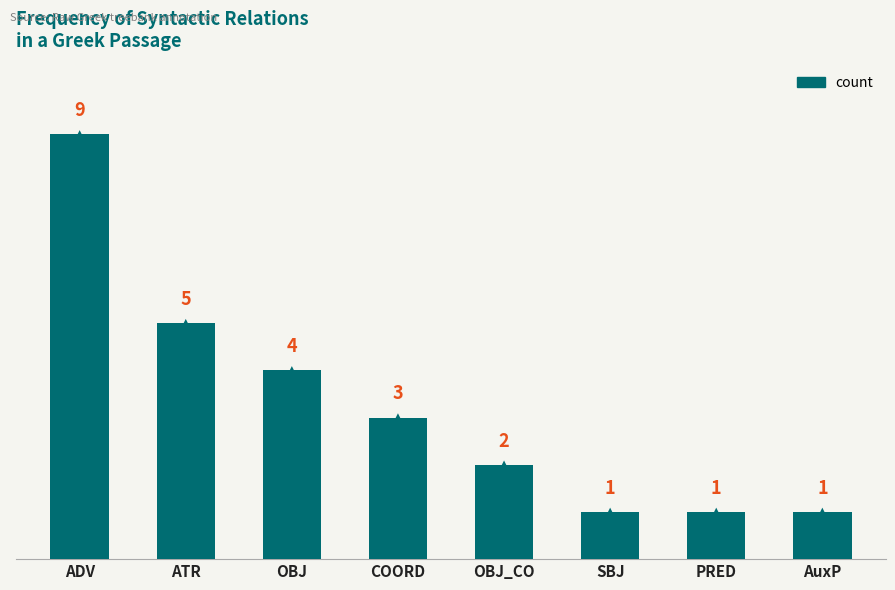

What is the sum of all values?

26